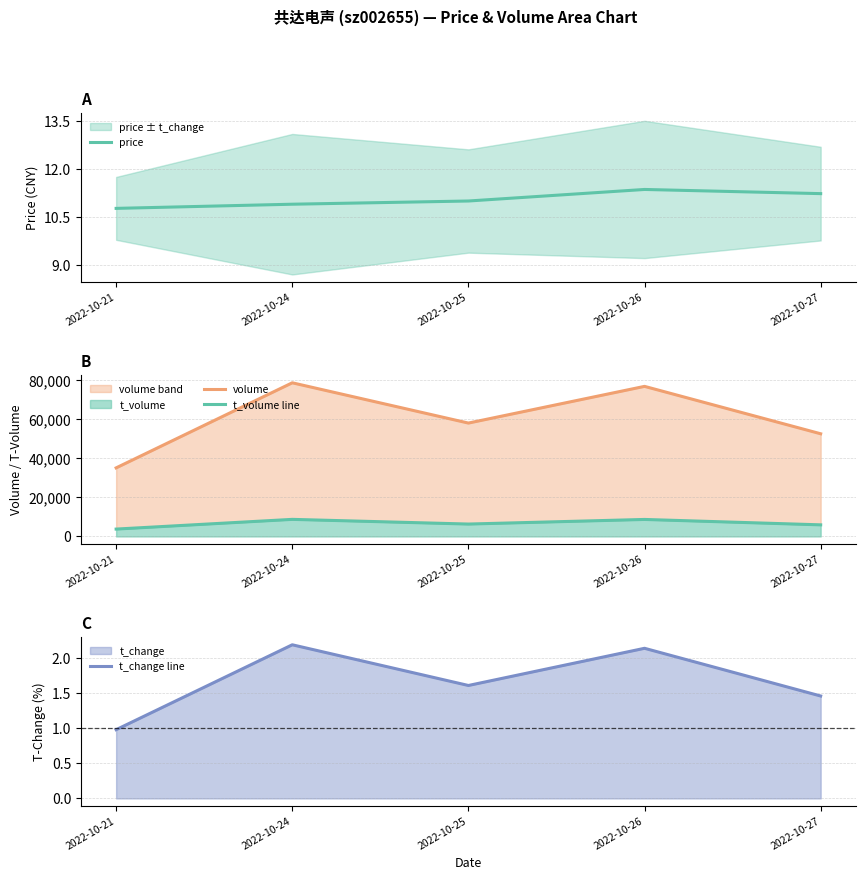

Does the chart display data point markers on the line(s)?

No